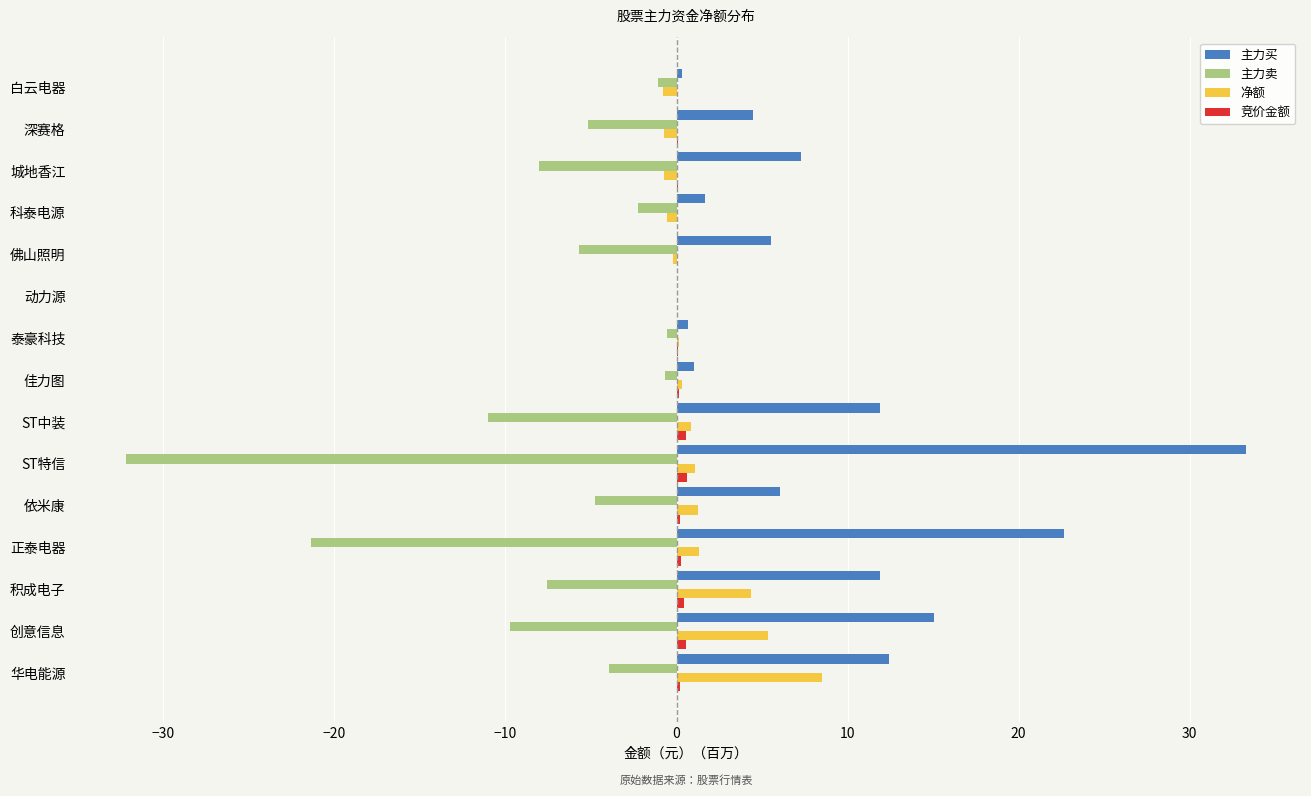

True or false: 净额 has a value of 6.4 at 动力源.

False